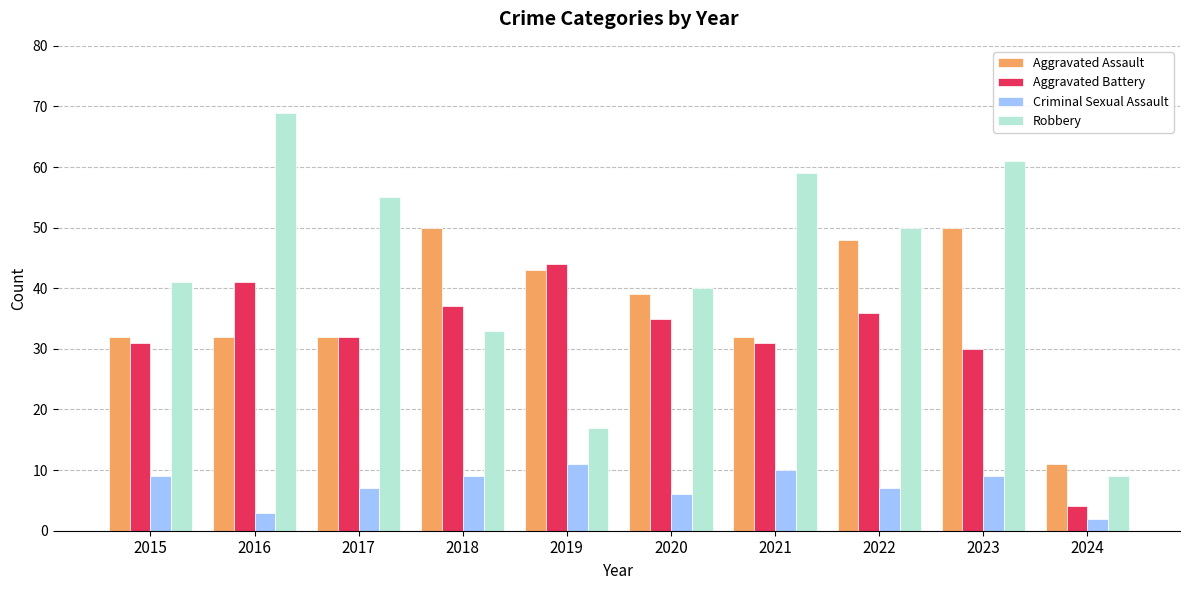

Rank the series by their maximum value, from lowest to highest.

Criminal Sexual Assault, Aggravated Battery, Aggravated Assault, Robbery